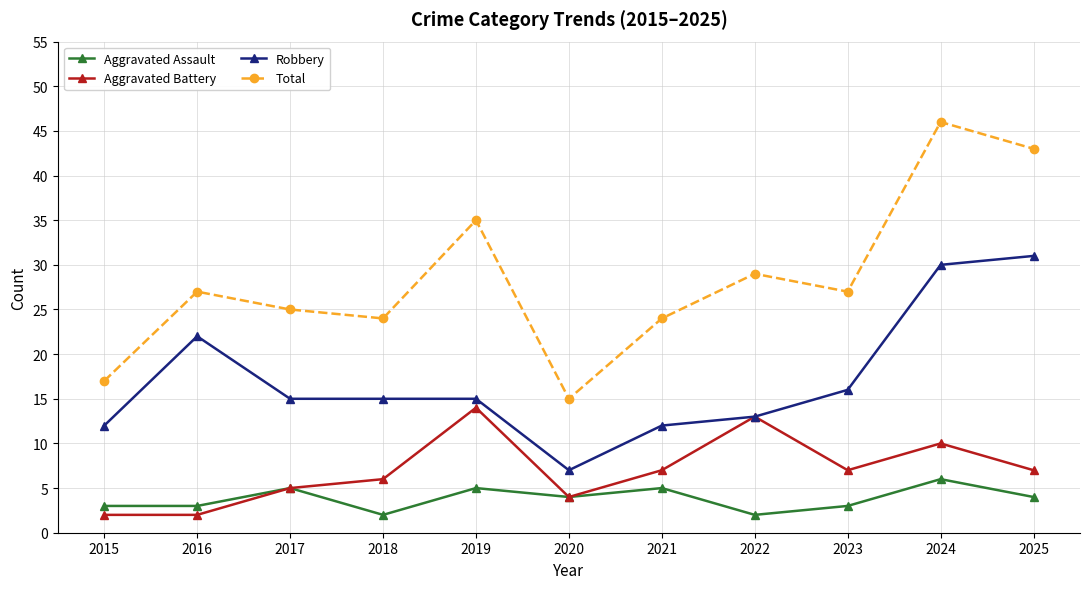

What is the maximum value shown in the chart?

46